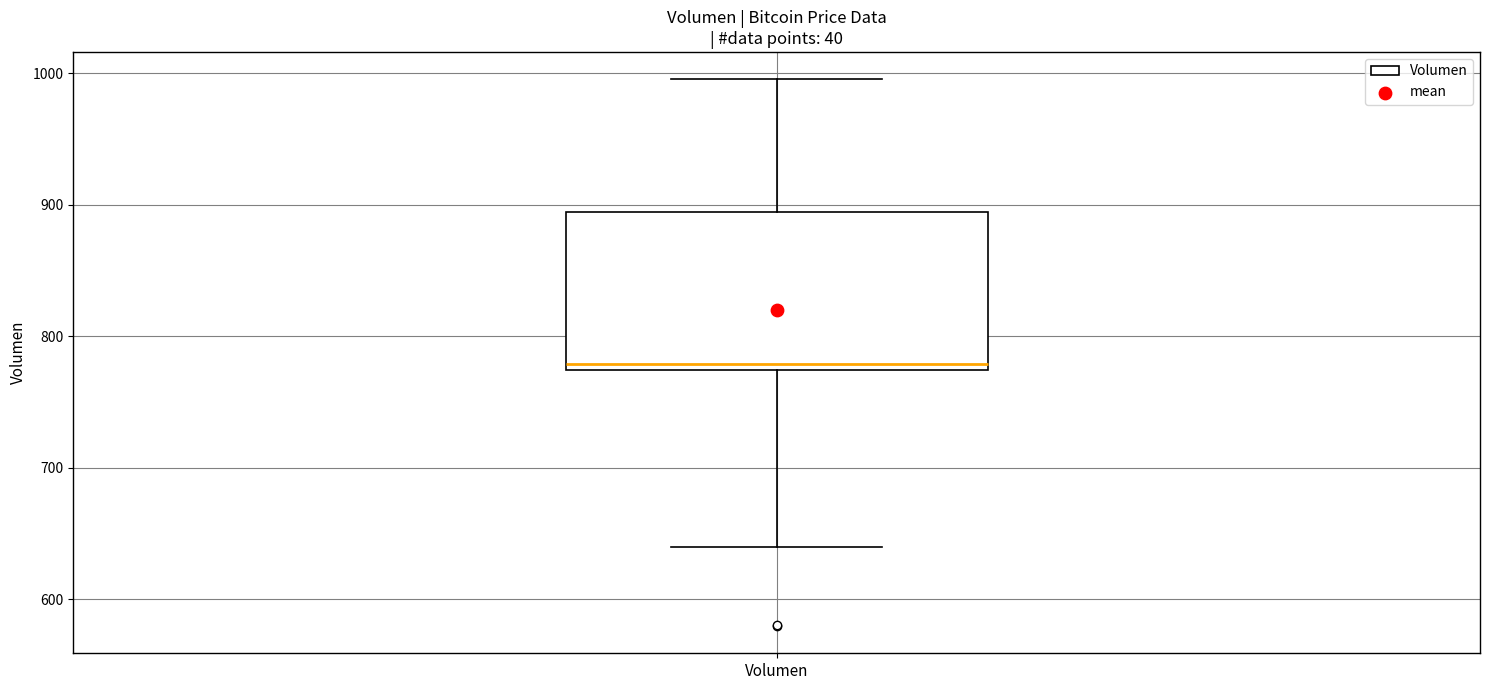

Where does the upper whisker of the box for Volumen end on the y-axis? The values are not printed on the chart, so give them approximately, as read against the axis.

1000